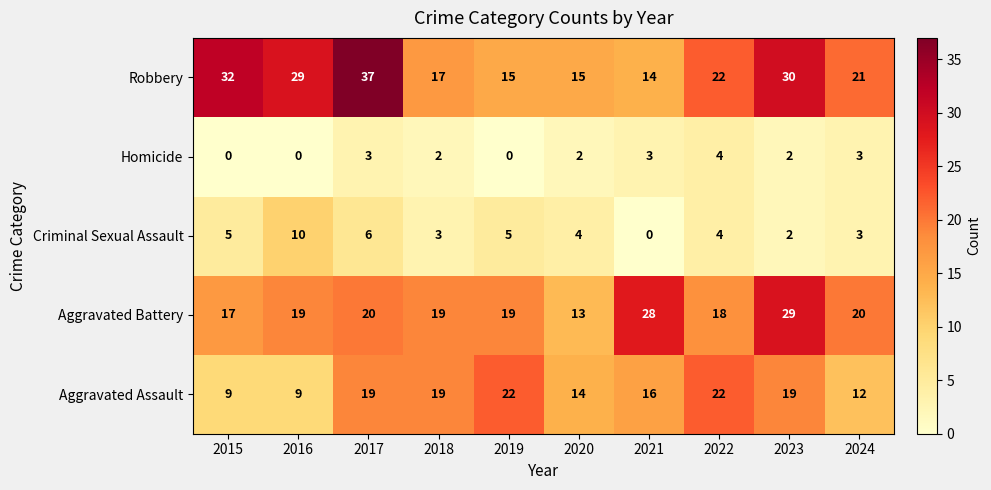

Between 2020 and 2024, which series saw the biggest shift?

Aggravated Battery